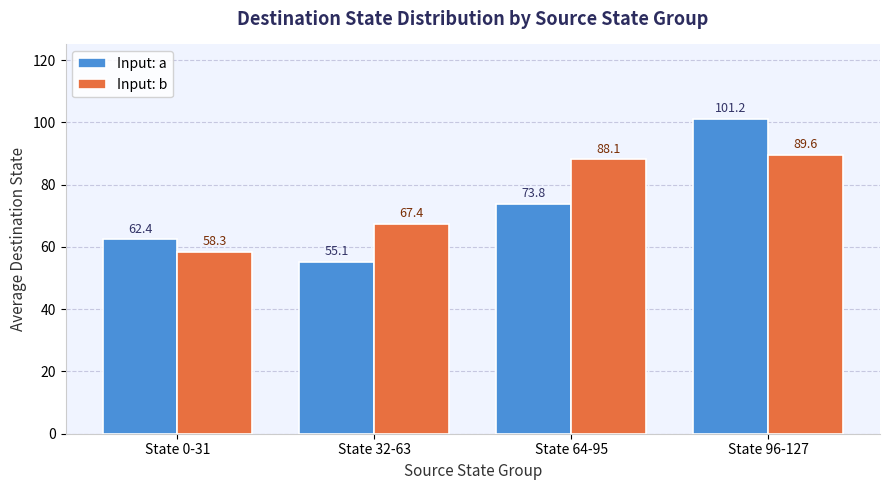

What is the greatest value displayed?

101.2